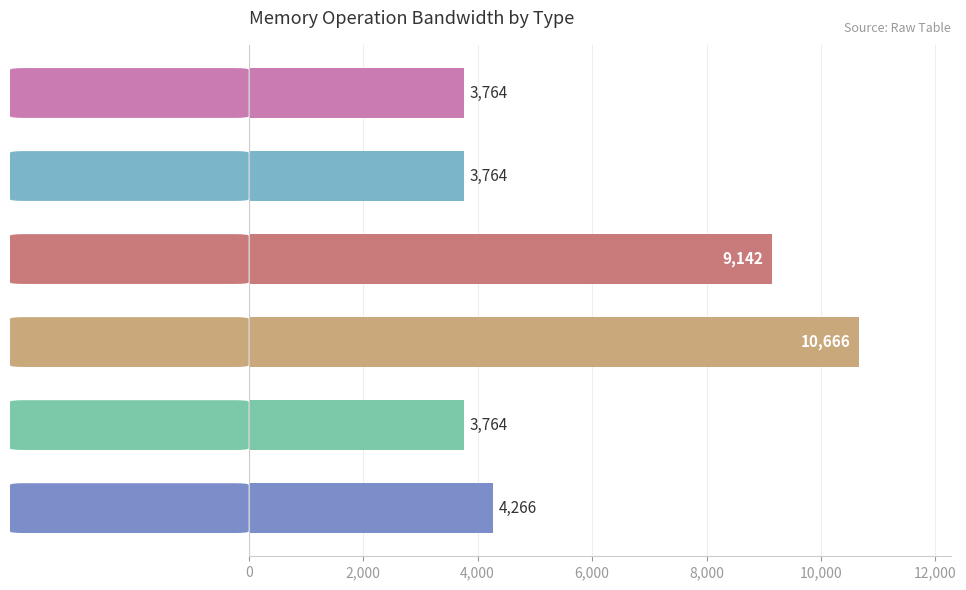

Reading bottom to top, what are all the values shown in this chart?

load=4266	clf_load=3764	nt store=10666	nt store sfence=9142	clwb=3764	clwb sfence=3764